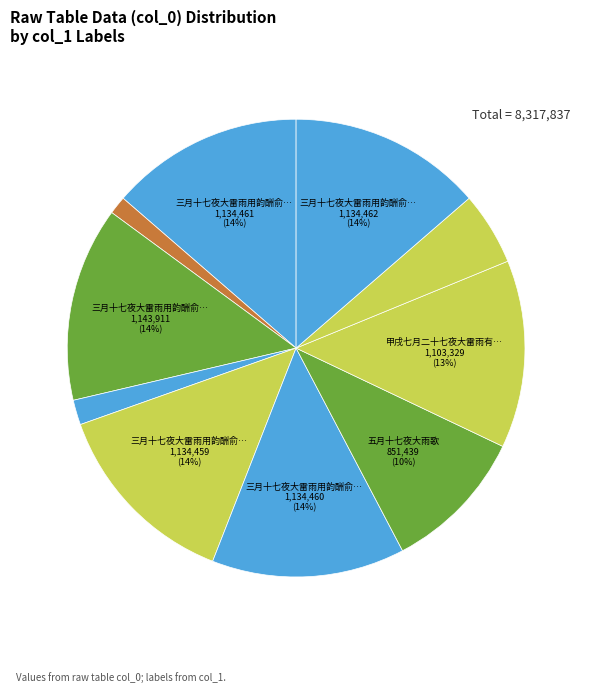

What is the largest slice in the pie chart?

三月十七夜大雷雨用韵酬俞好问四首